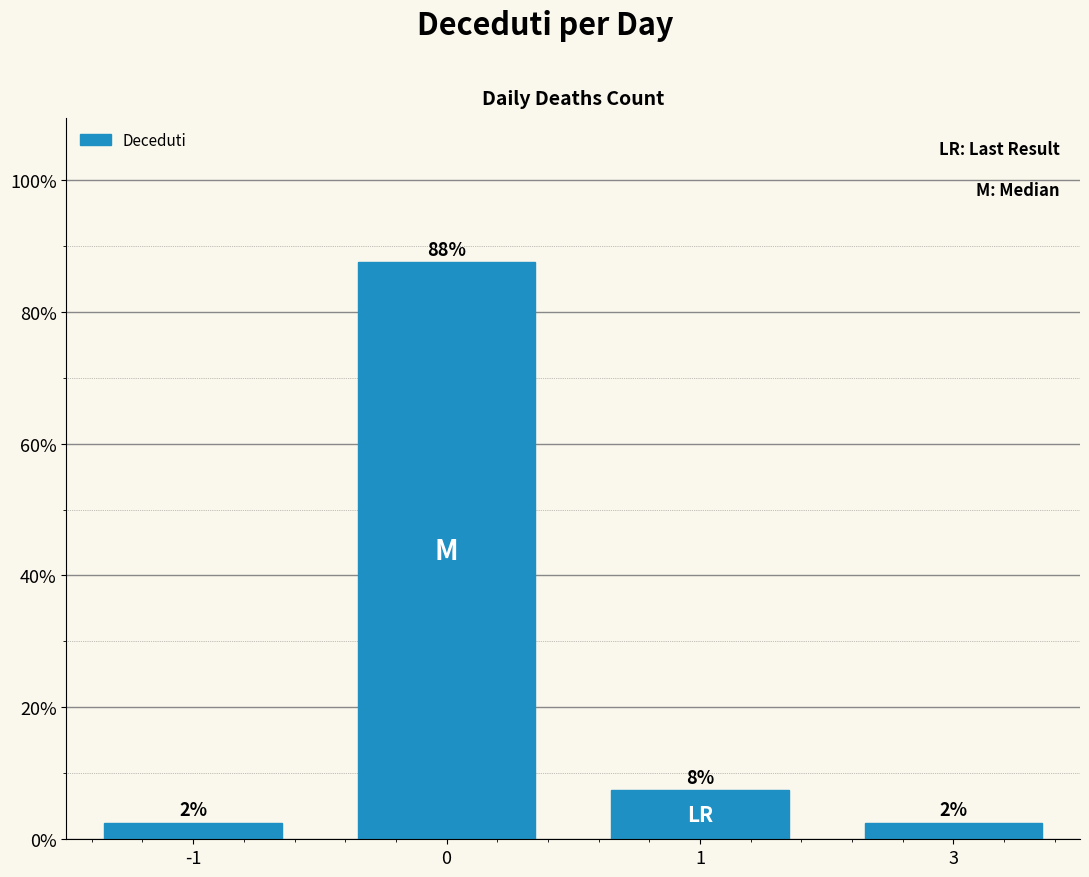

Rank the categories by value from lowest to highest.

-1, 3, 1, 0